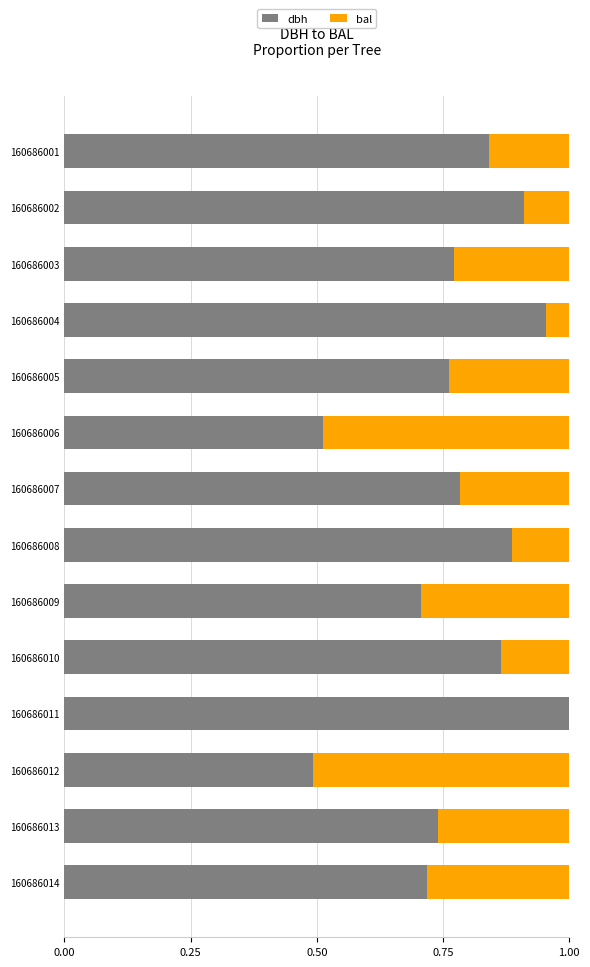

True or false: dbh has a value of 0.3 at 160686004.

False